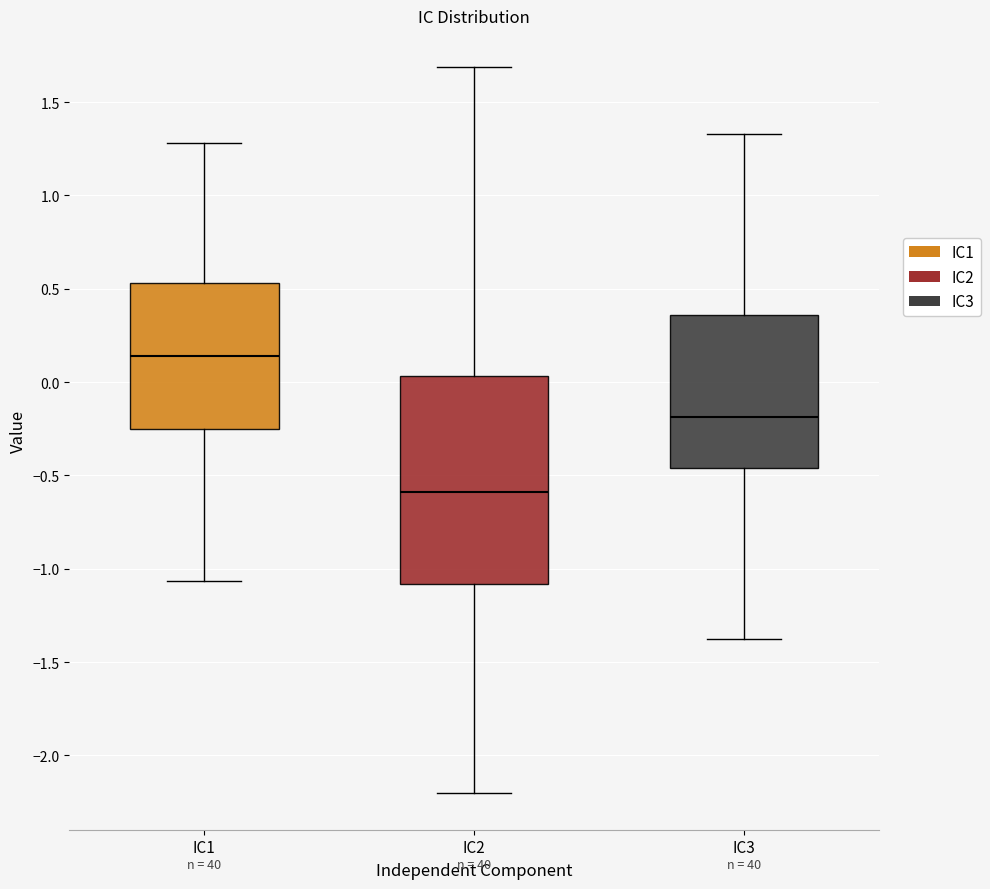

Which box's median line is the lowest?

IC2